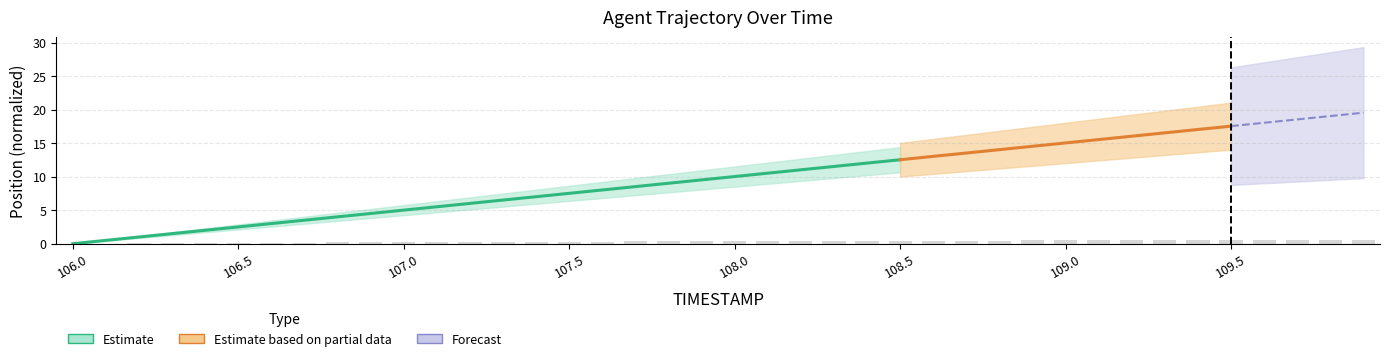

What is the average value?

0.3